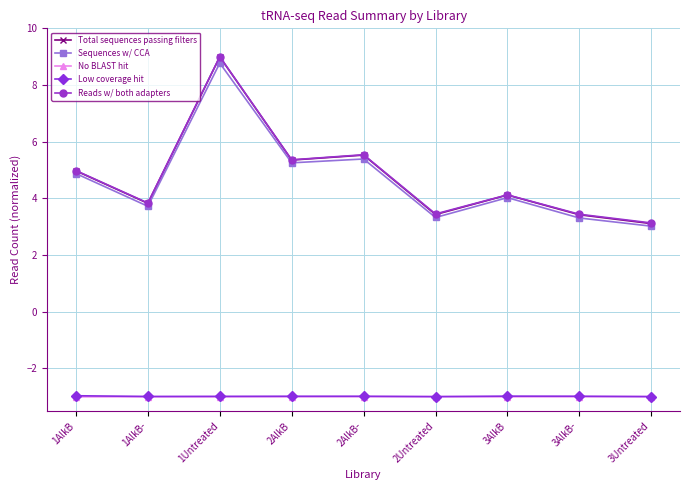

What is the lowest value of the Low coverage hit series?

-3.0